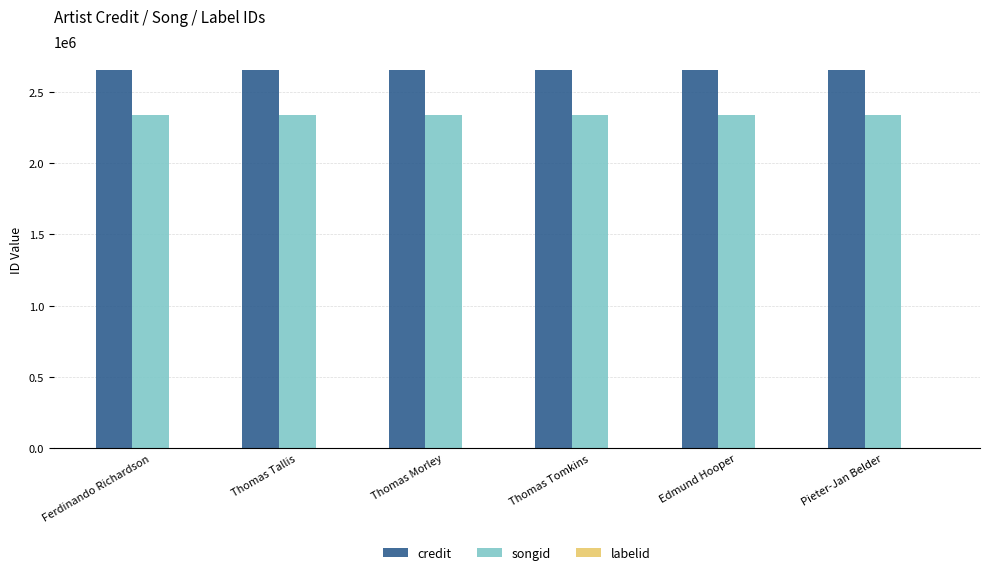

True or false: credit has a value of 1702030 at Edmund Hooper.

False